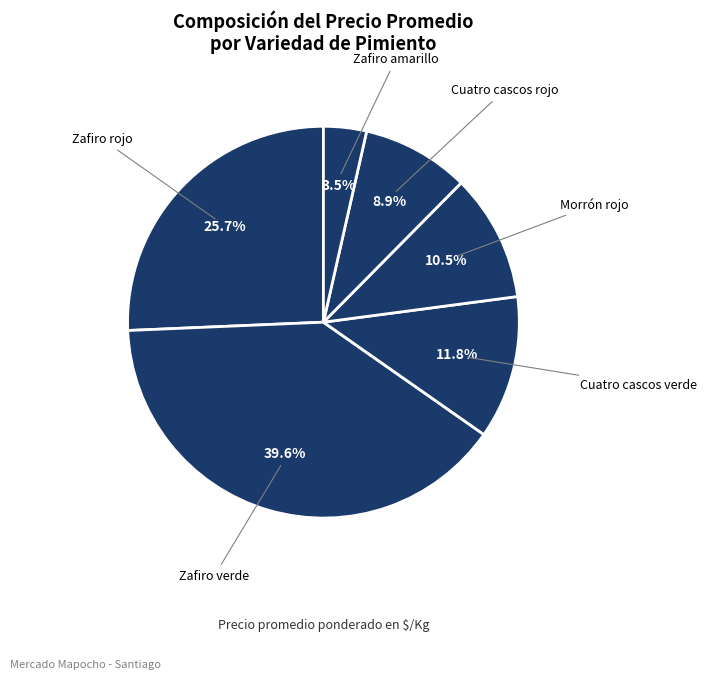

Between Morrón rojo and Zafiro verde, which is larger?

Zafiro verde